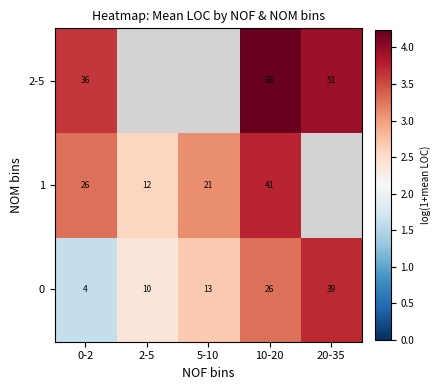

What is the difference between the 0 values at 20-35 and 2-5?

1.3